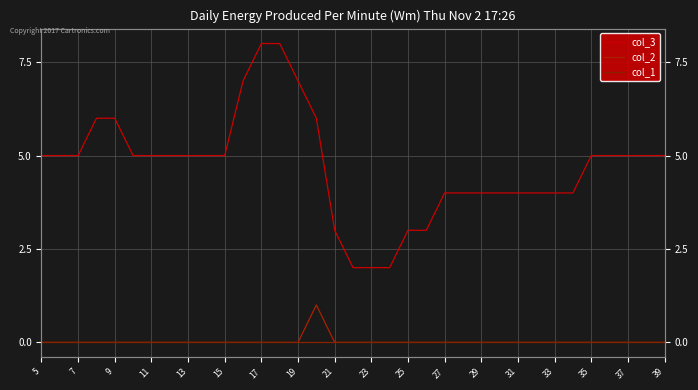

At which category does the chart reach its minimum across all series?

5